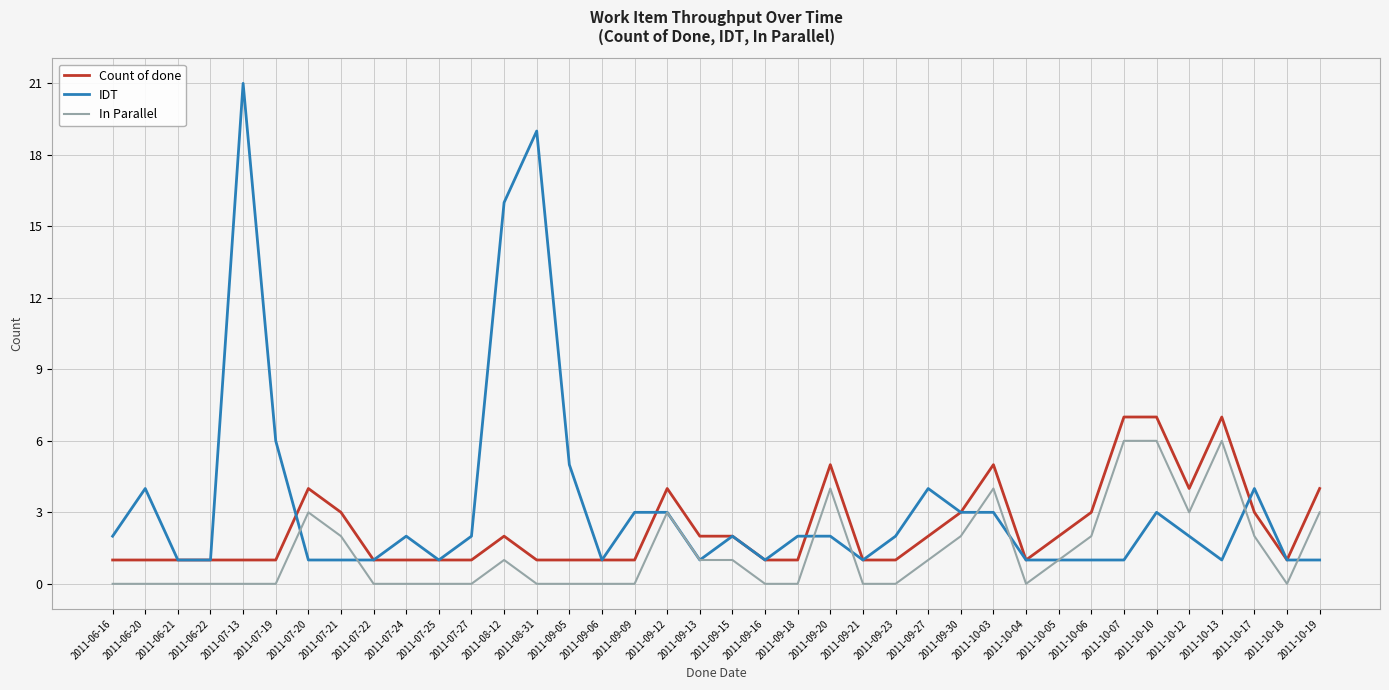

What is the difference between the Count of done values at 2011-09-18 and 2011-10-17?

2